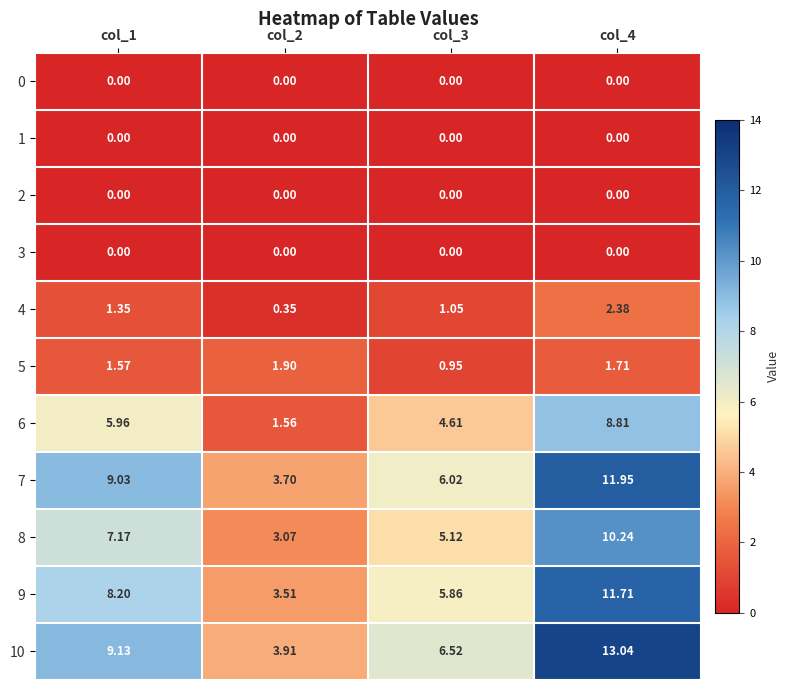

Is the value of 10 at col_2 greater than the value of 5 at col_1?

Yes